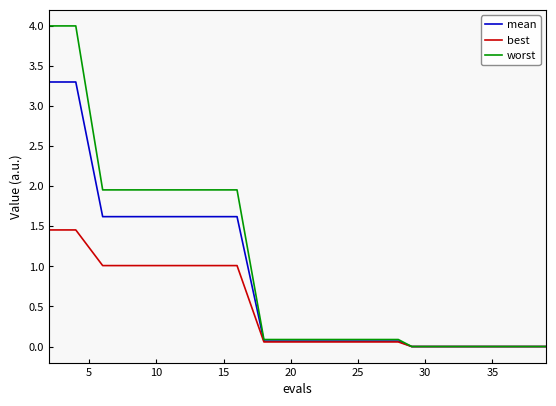

Which series has the largest range (max minus min)?

worst